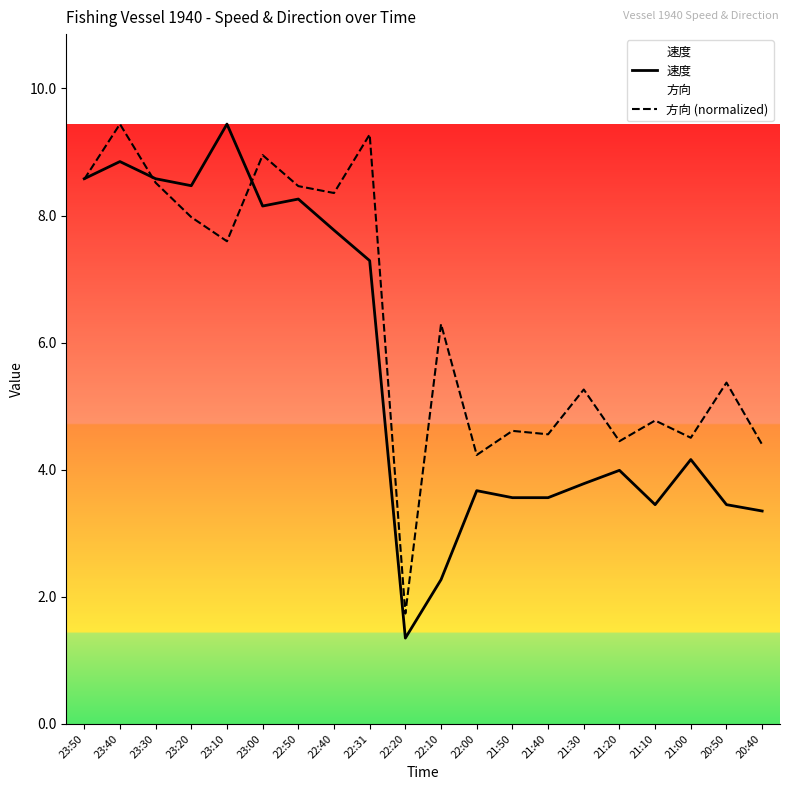

At which category is the sum across all series the highest?

23:40